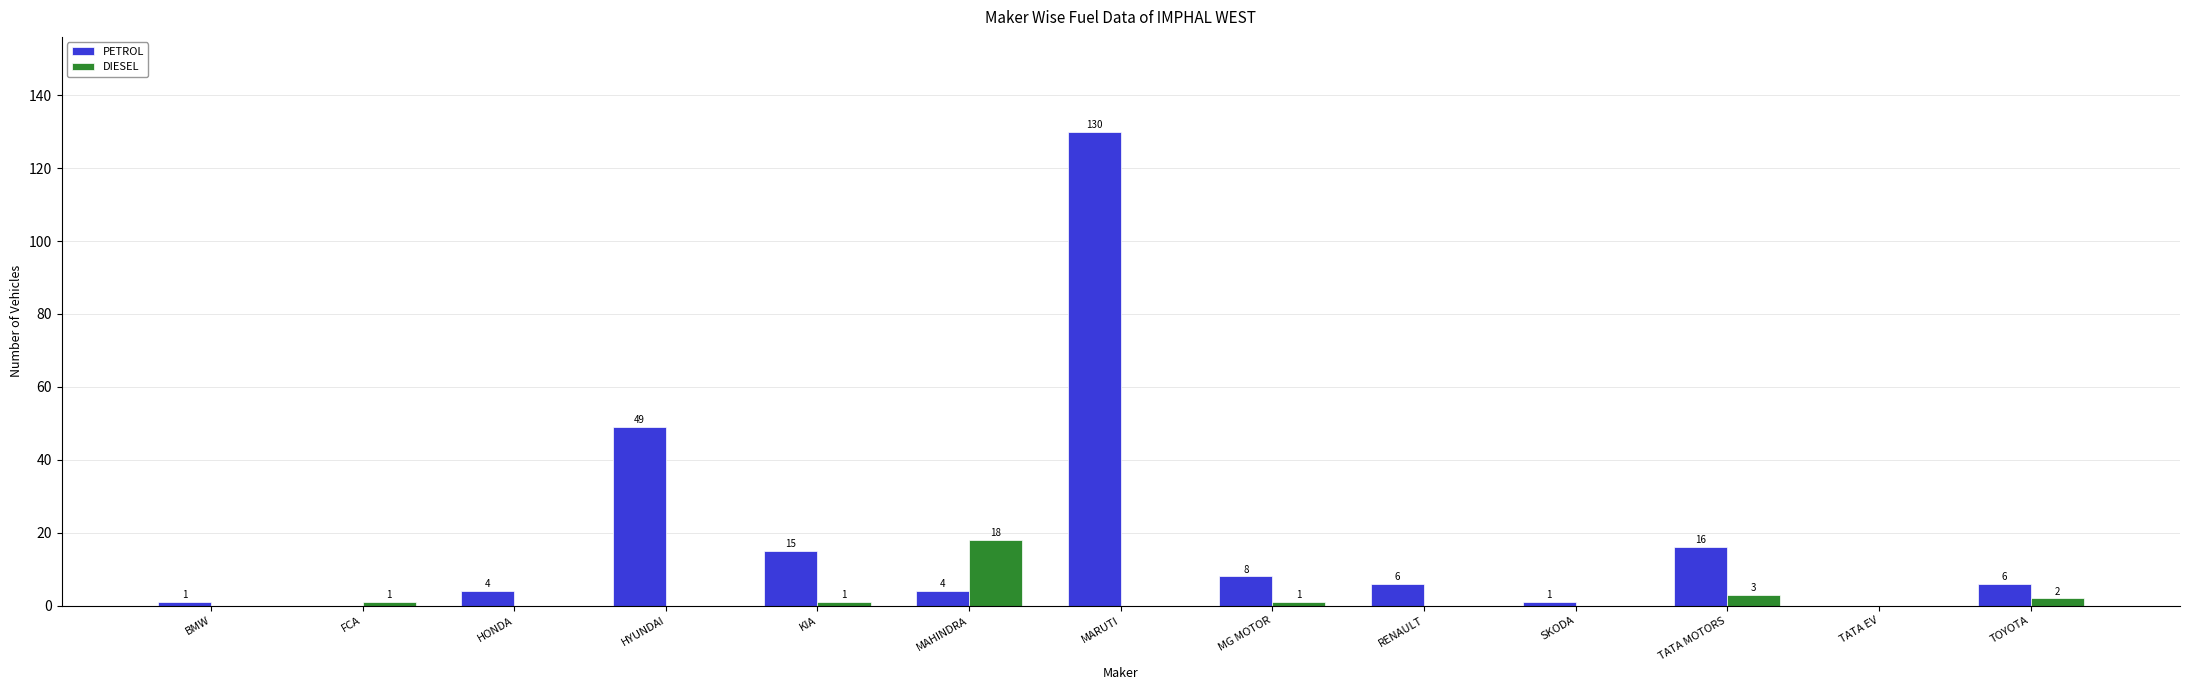

Is it true that PETROL equals 1 at BMW?

True